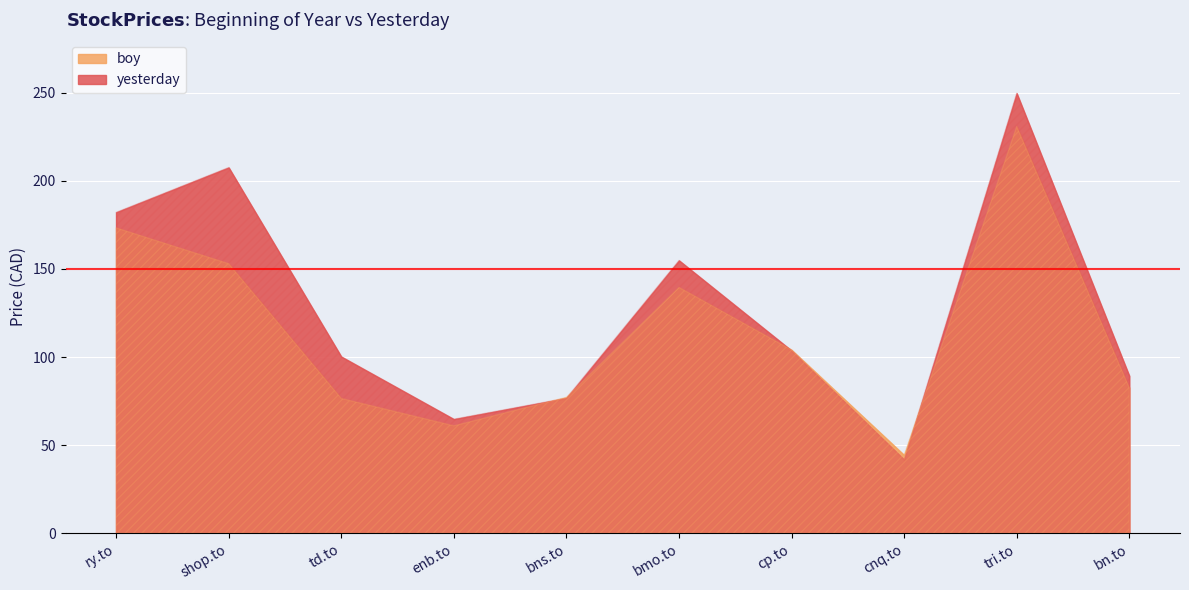

Between which two adjacent categories do boy and yesterday first intersect?

enb.to and bns.to